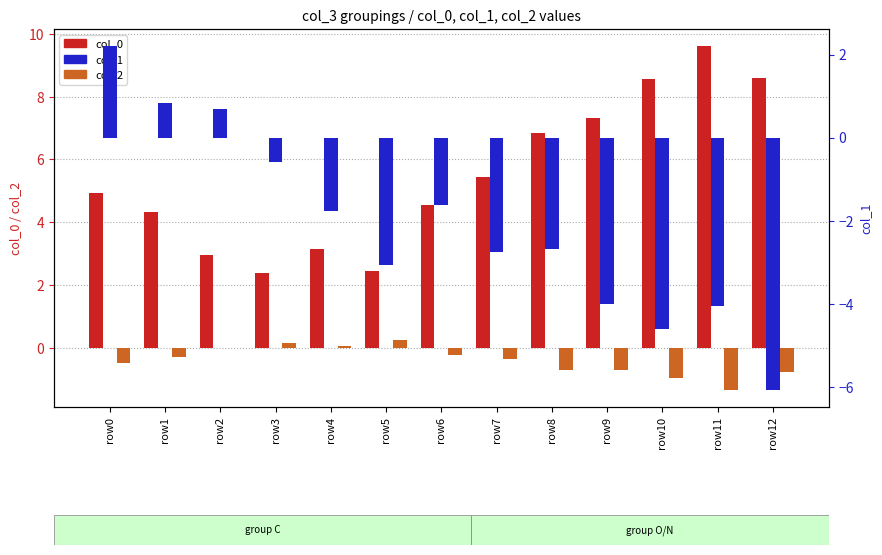

At which category is the sum across all series the highest?

row0